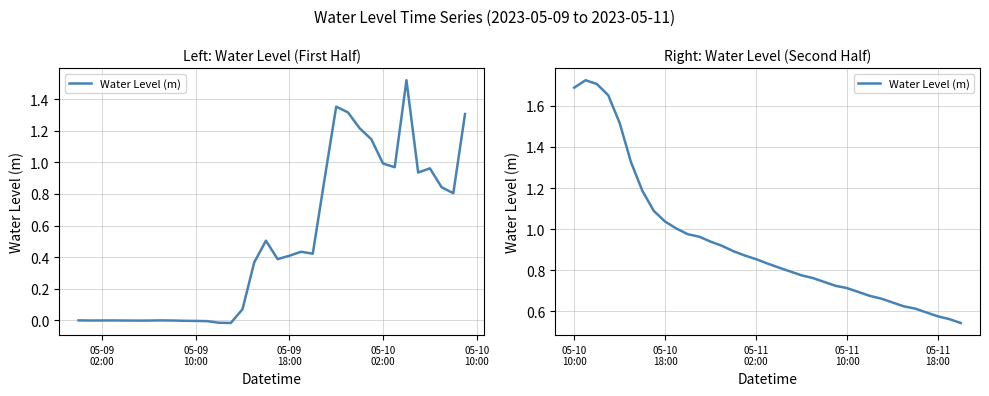

What is the difference between the second highest and second lowest values?

1.1